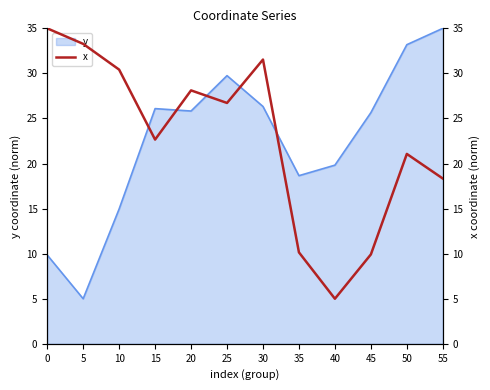

At which label does y reach its peak?

55